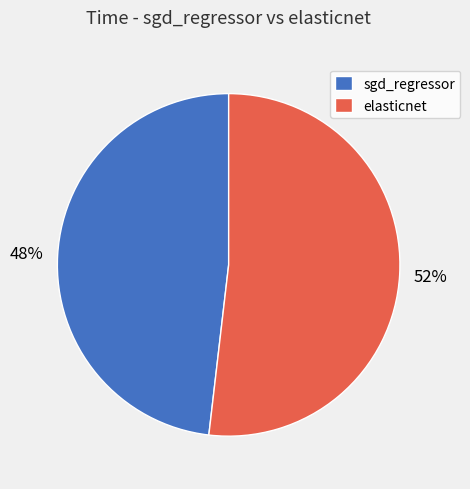

Is the sum of elasticnet and sgd_regressor greater than half?

Yes